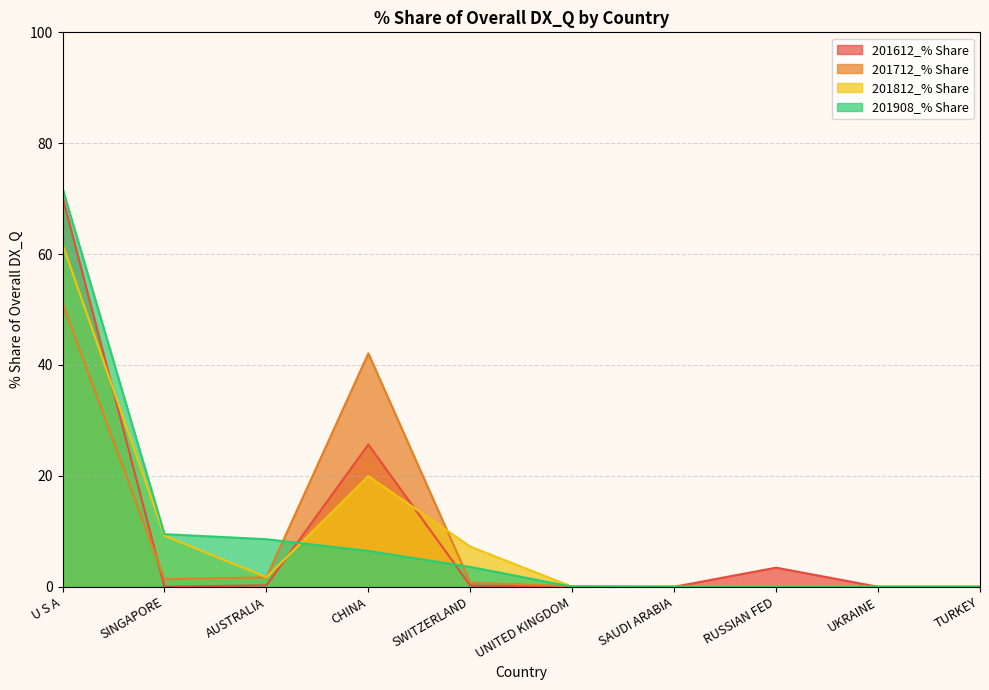

Reading left to right, list all the values displayed in this chart.

201612_% Share: U S A=70.3	SINGAPORE=0.0	AUSTRALIA=0.3	CHINA=25.7	SWITZERLAND=0.2	UNITED KINGDOM=0.0	SAUDI ARABIA=0.0	RUSSIAN FED=3.4	UKRAINE=0.0	TURKEY=0.0
201712_% Share: U S A=51.1	SINGAPORE=1.4	AUSTRALIA=1.7	CHINA=42.1	SWITZERLAND=0.7	UNITED KINGDOM=0.1	SAUDI ARABIA=0.0	RUSSIAN FED=0.0	UKRAINE=0.0	TURKEY=0.0
201812_% Share: U S A=61.8	SINGAPORE=9.2	AUSTRALIA=1.7	CHINA=19.9	SWITZERLAND=7.2	UNITED KINGDOM=0.0	SAUDI ARABIA=0.0	RUSSIAN FED=0.0	UKRAINE=0.0	TURKEY=0.0
201908_% Share: U S A=71.9	SINGAPORE=9.5	AUSTRALIA=8.6	CHINA=6.5	SWITZERLAND=3.6	UNITED KINGDOM=0.0	SAUDI ARABIA=0.0	RUSSIAN FED=0.0	UKRAINE=0.0	TURKEY=0.0